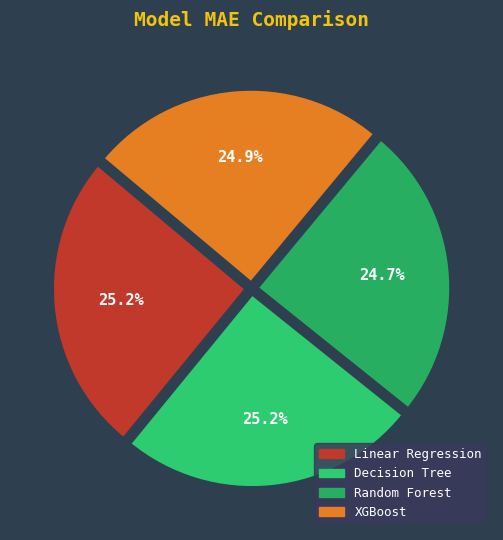

Which slice is the smallest?

Random Forest